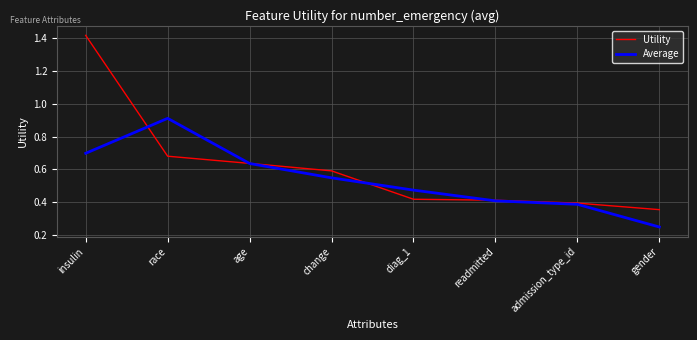

List the series in order of their overall mean, lowest first.

Average, Utility